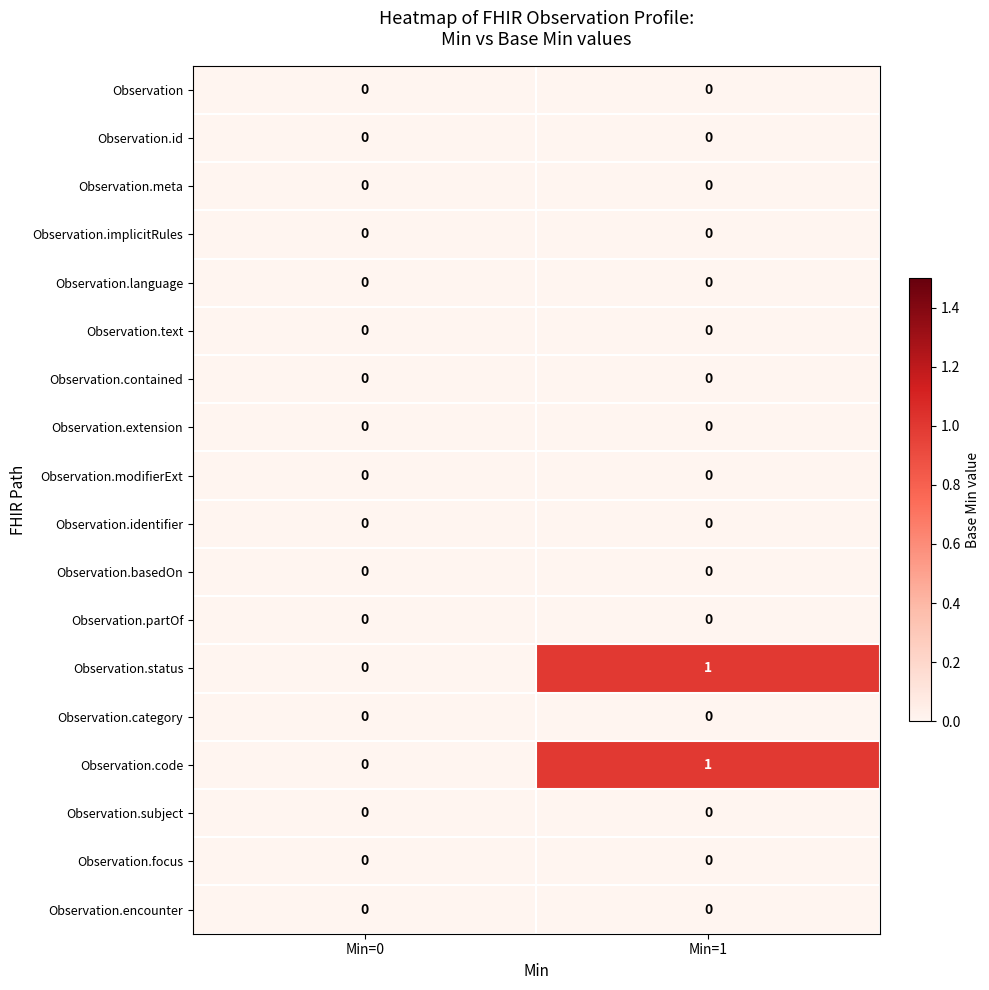

What is the total value across all series at Min=1?

2